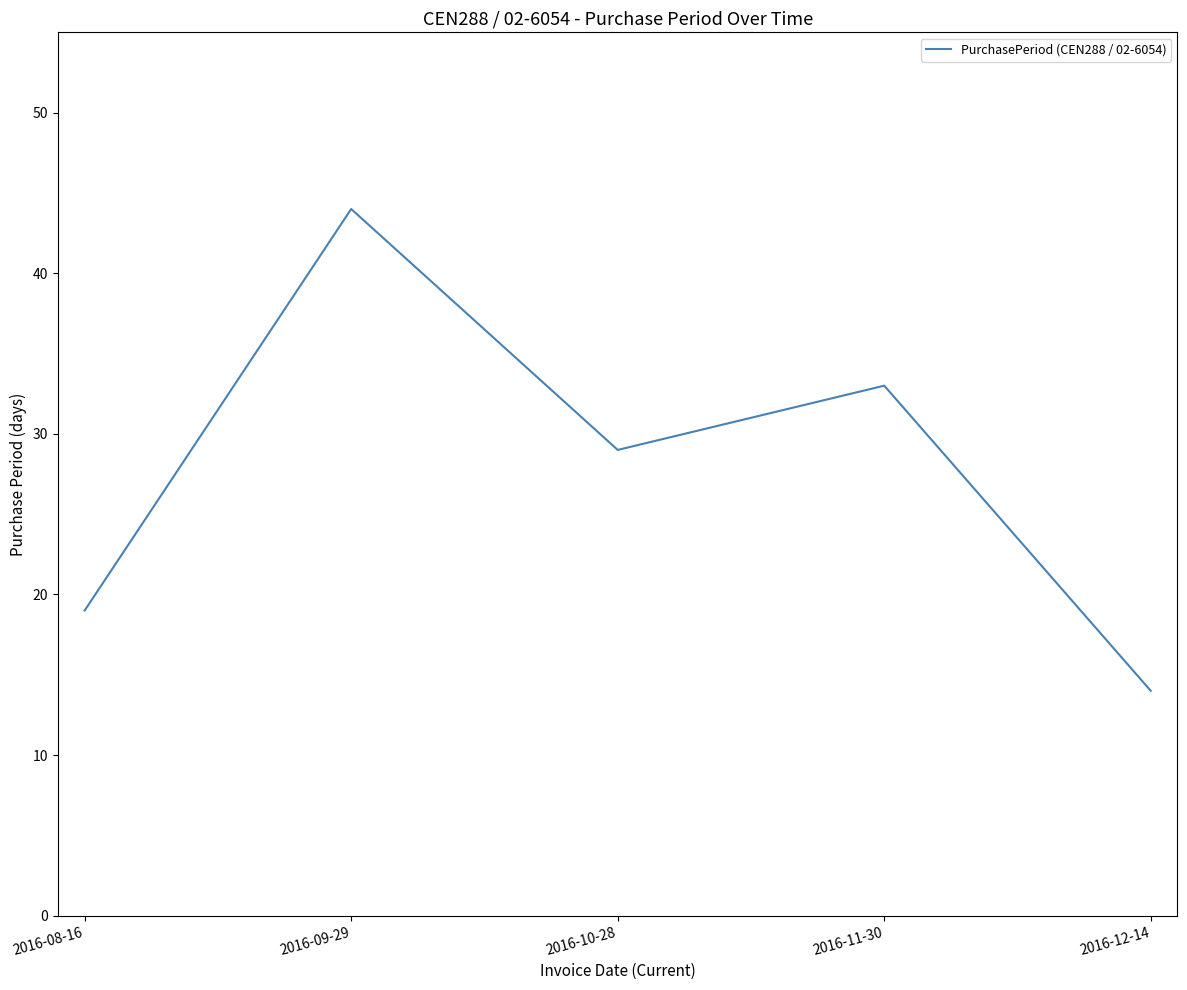

What is the maximum value shown in the chart?

44